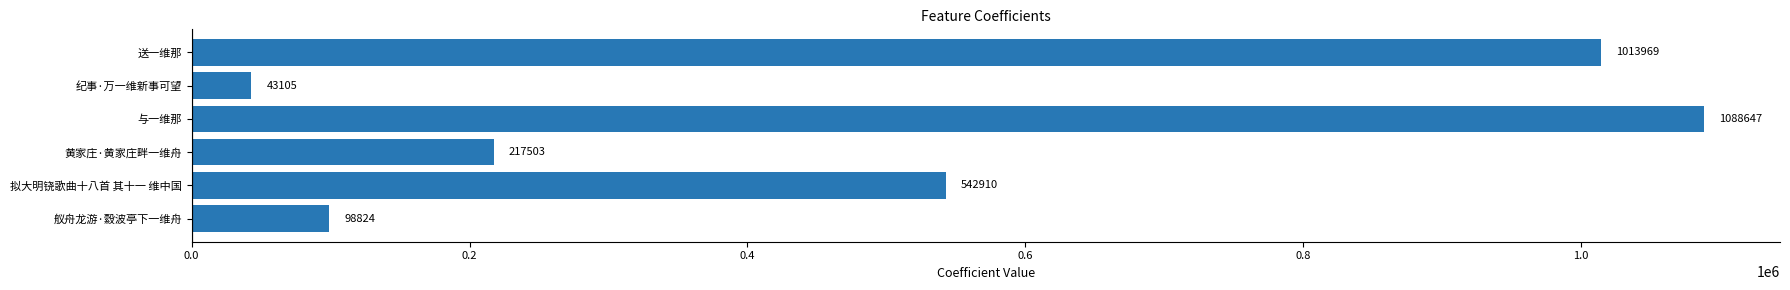

The value at 拟大明铙歌曲十八首 其十一 维中国 is 790294. True or false?

False